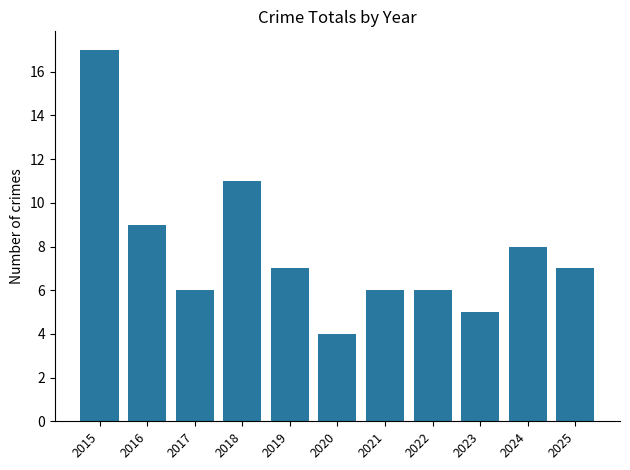

What value does the data have at 2023?

5